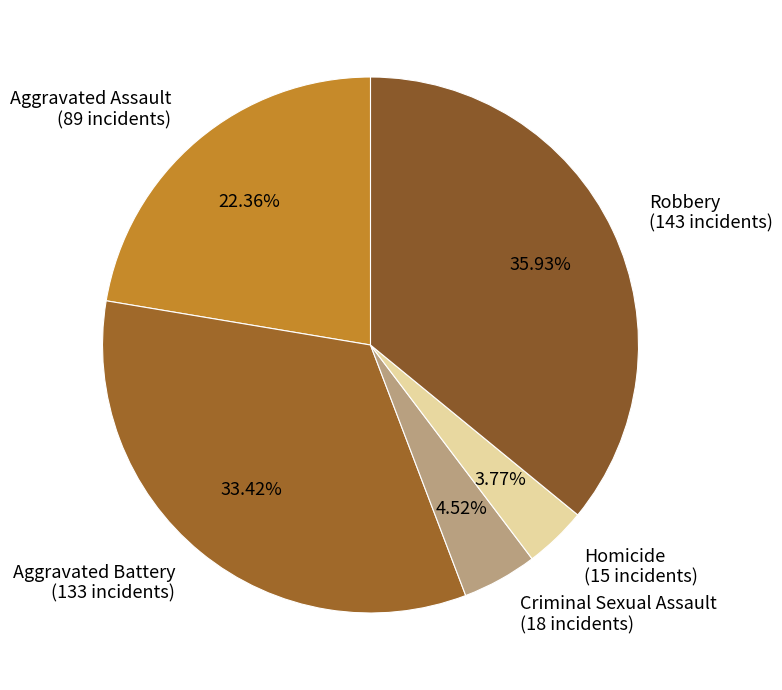

Between Criminal Sexual Assault and Aggravated Assault, which is larger?

Aggravated Assault